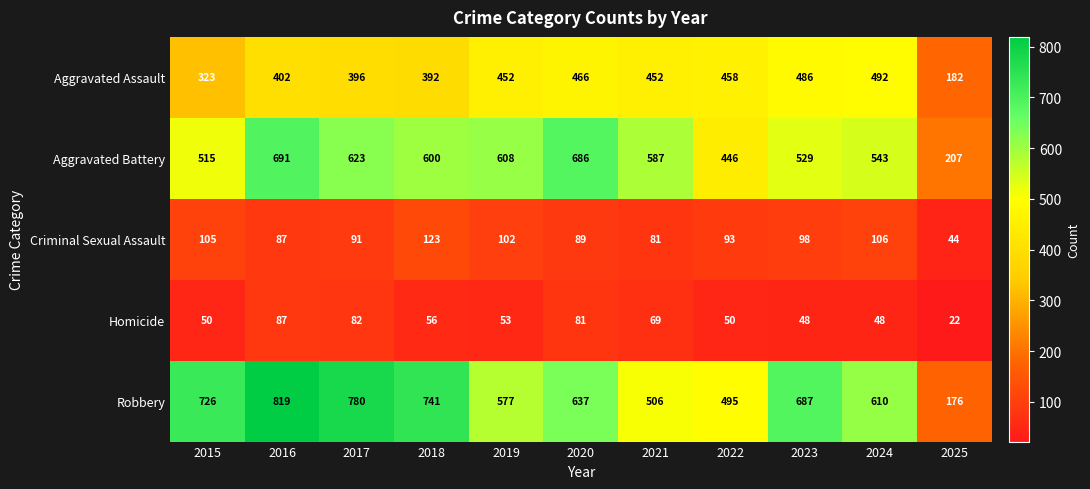

What is the spread (max minus min) of values at 2024?

562